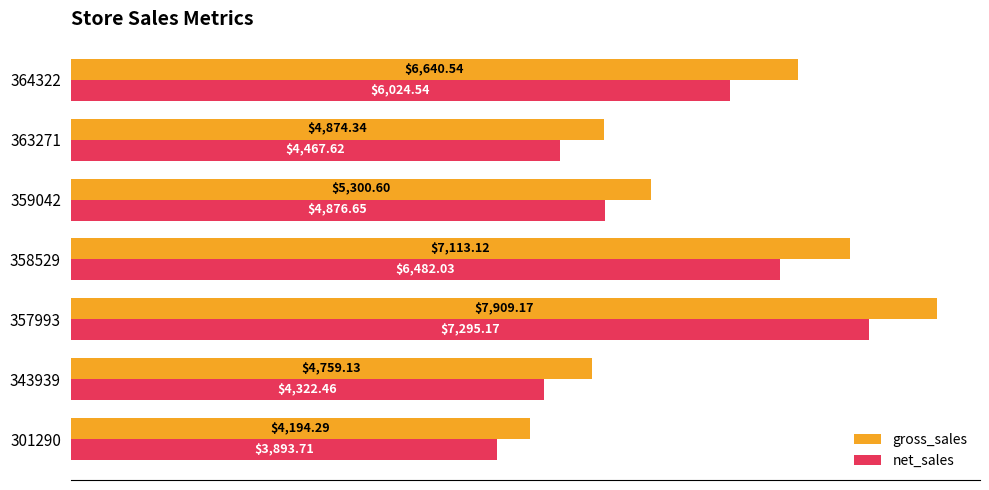

What is the difference between the maximum and second lowest values in the net_sales series?

2972.7